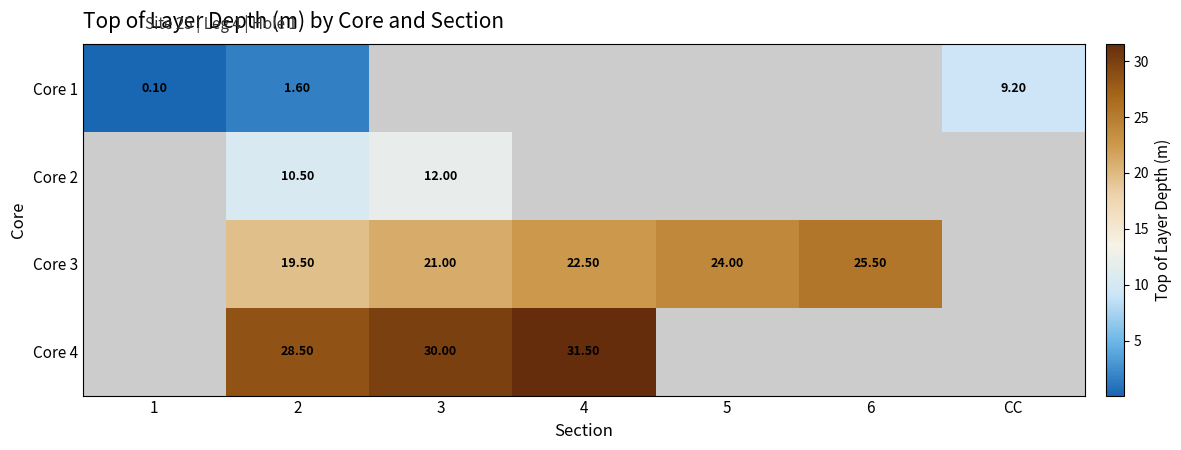

At 2, list the series in order from smallest to largest.

Core 1, Core 2, Core 3, Core 4